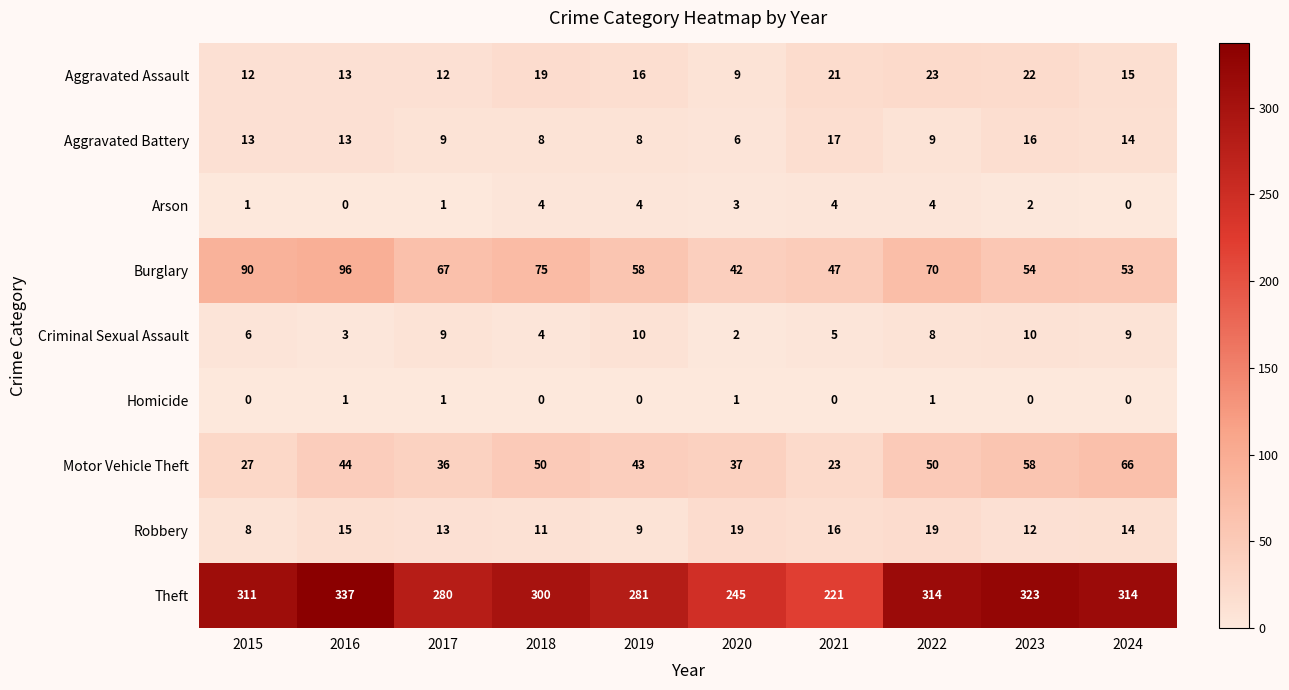

Where does the Robbery series first go above 14?

2016